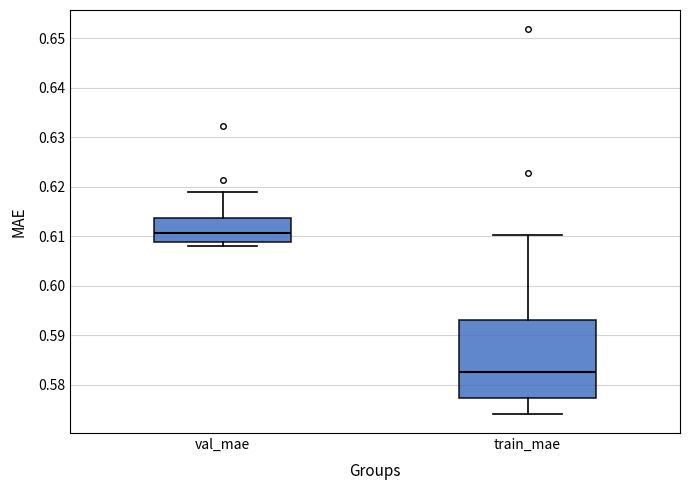

Reading left to right, transcribe this box plot: for each box, give where its median line is, the range the box spans, and where its two whiskers end, as read against the y-axis. The values are not printed on the chart, so give them approximately, as read against the axis.

val_mae: median 0.611, box 0.609 to 0.614, whiskers 0.608 to 0.619
train_mae: median 0.583, box 0.577 to 0.593, whiskers 0.574 to 0.610